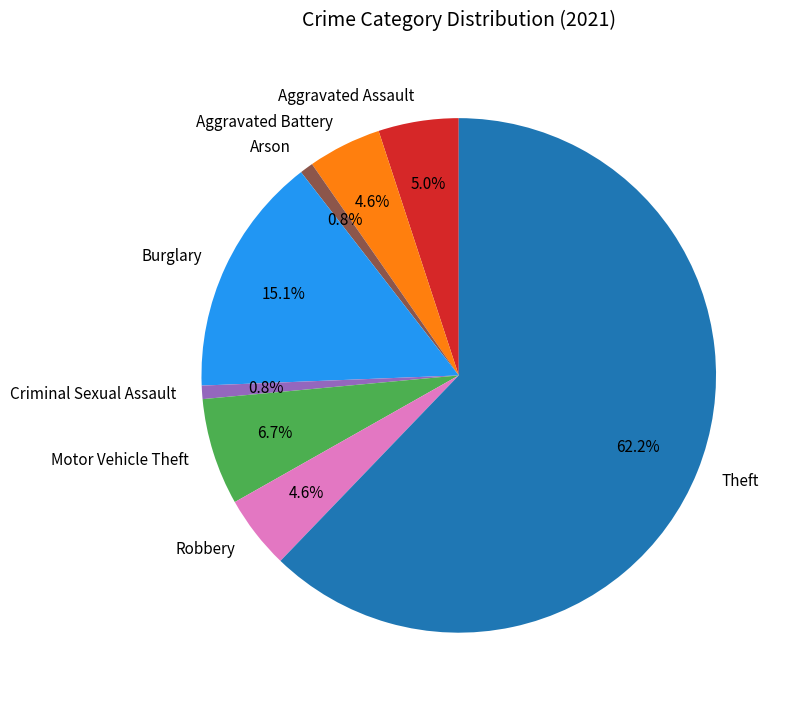

How much of the chart is everything except Aggravated Battery?

95.4%